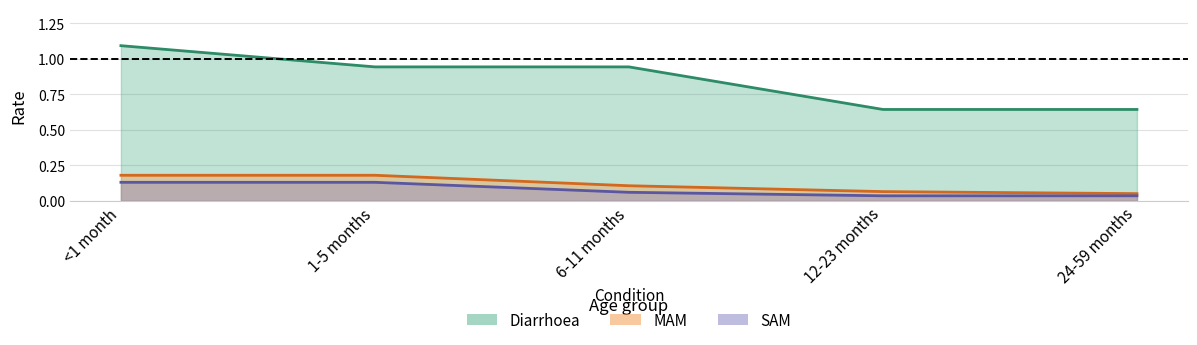

What is the spread (max minus min) of values at 6-11 months?

0.9